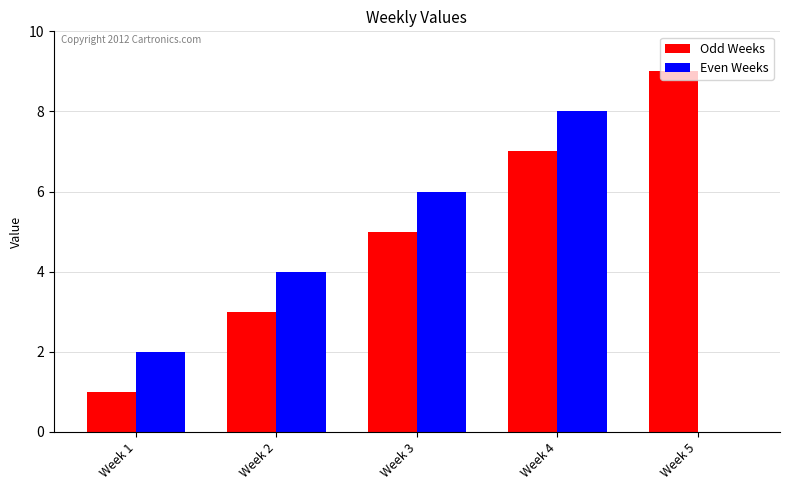

True or false: Even Weeks has a value of 6 at Week 2.

False